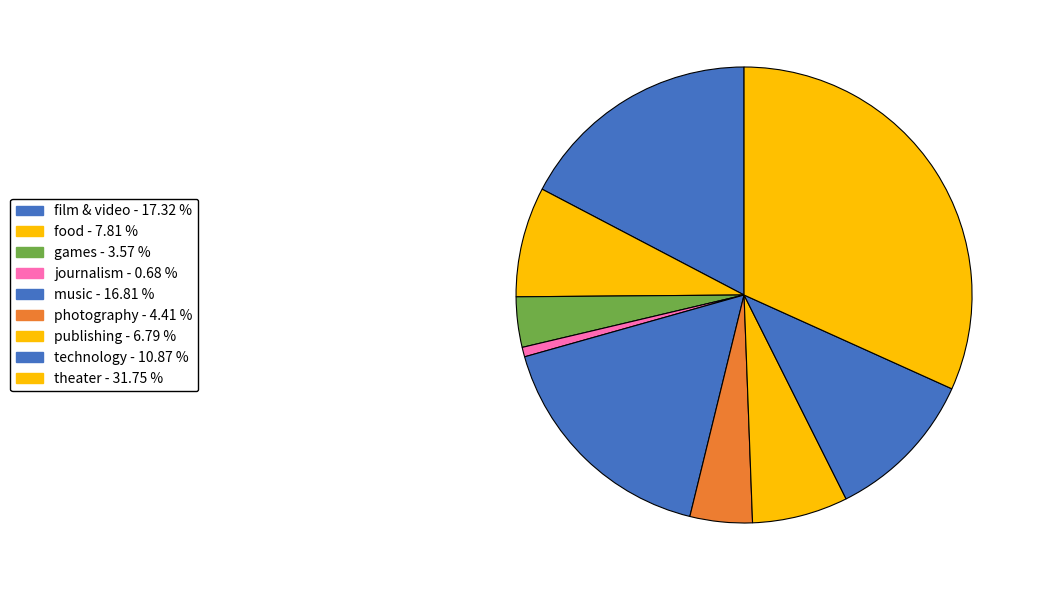

Rank the categories by value from lowest to highest.

journalism, games, photography, publishing, food, technology, music, film & video, theater